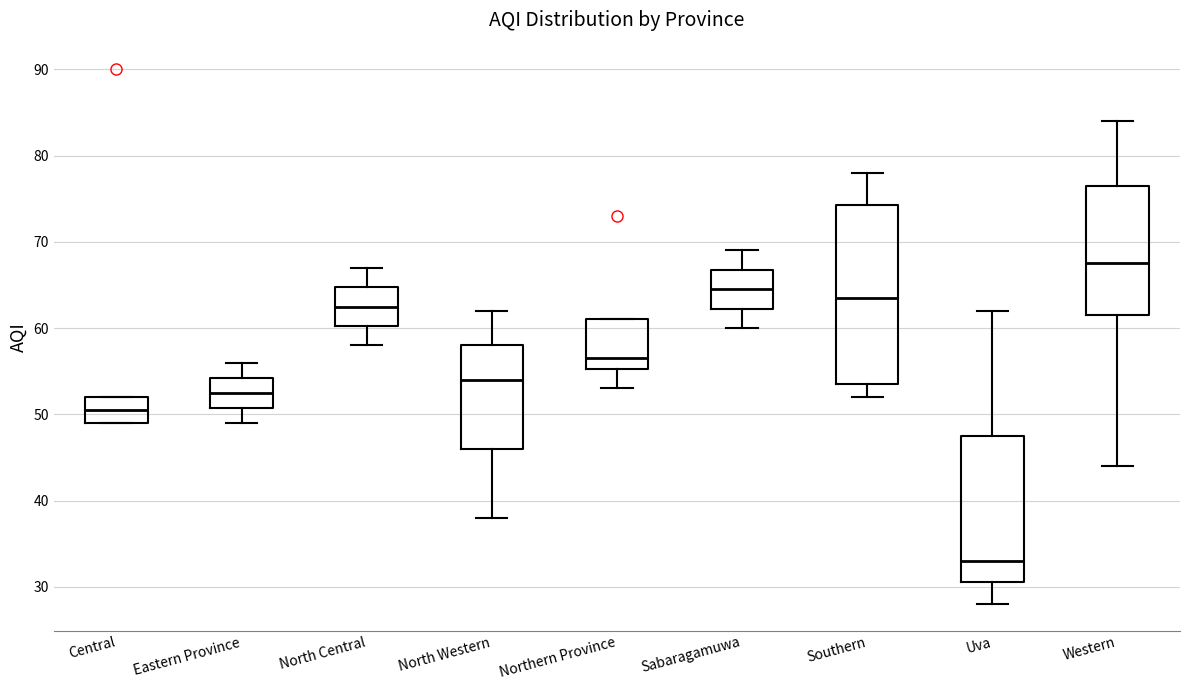

Which box's median line is the highest?

Western